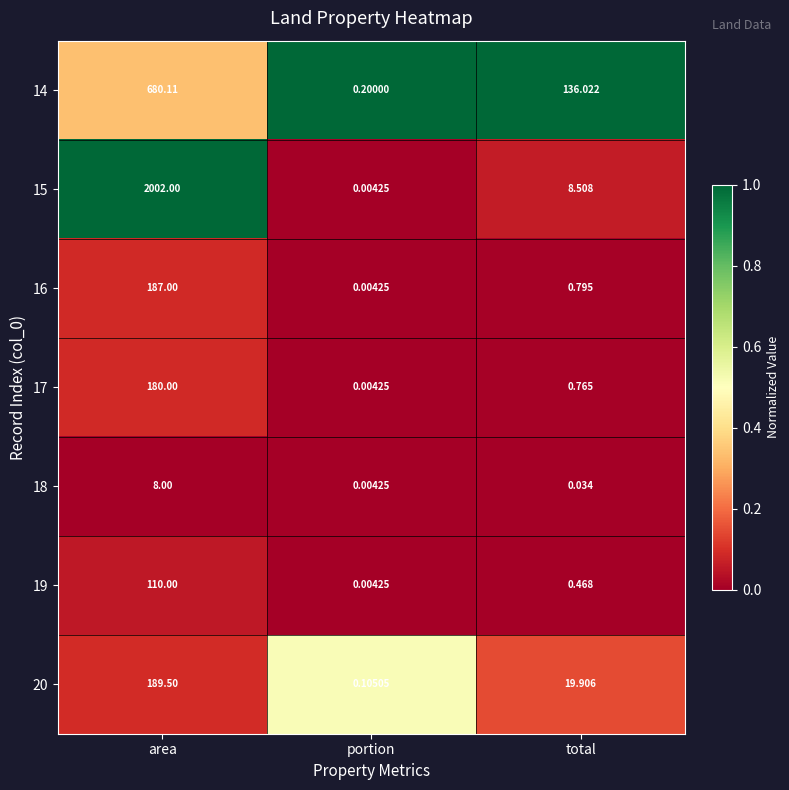

Which series changed the most between portion and total?

14